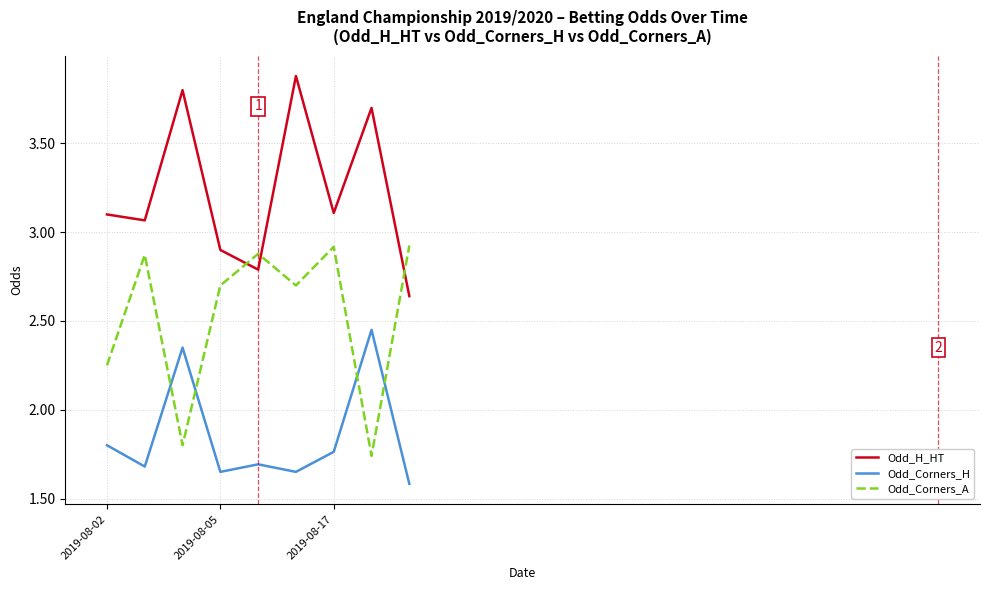

What is the greatest value displayed?

3.9